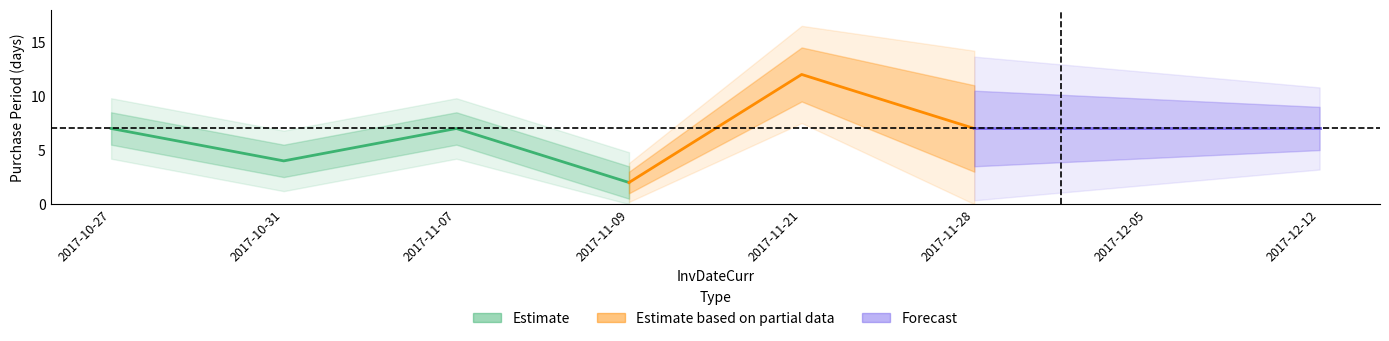

The chart shows a value of 9 at 2017-11-28. True or false?

False